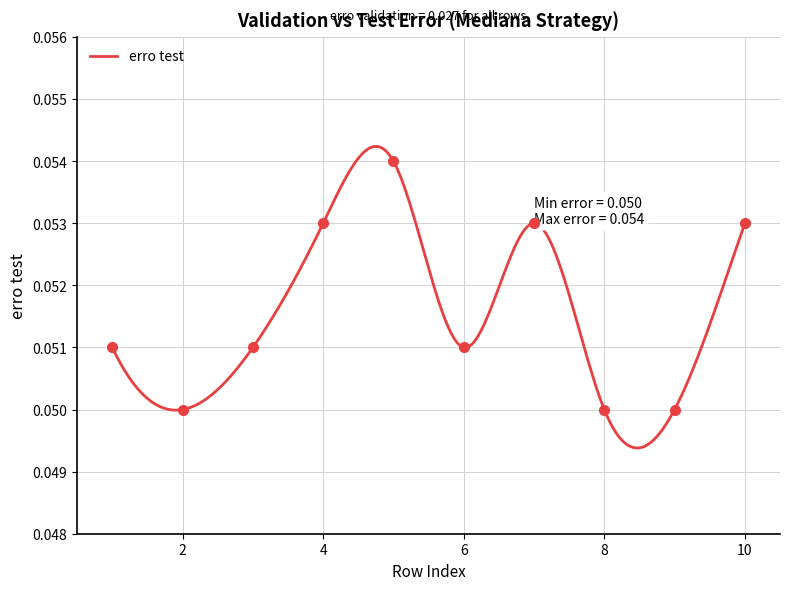

How many points are lower than both their immediate neighbors (excluding endpoints)?

2